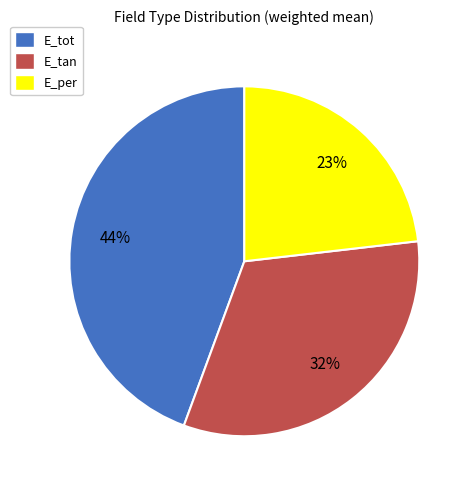

To the nearest percent, what is the combined percentage of E_per and E_tot?

68%